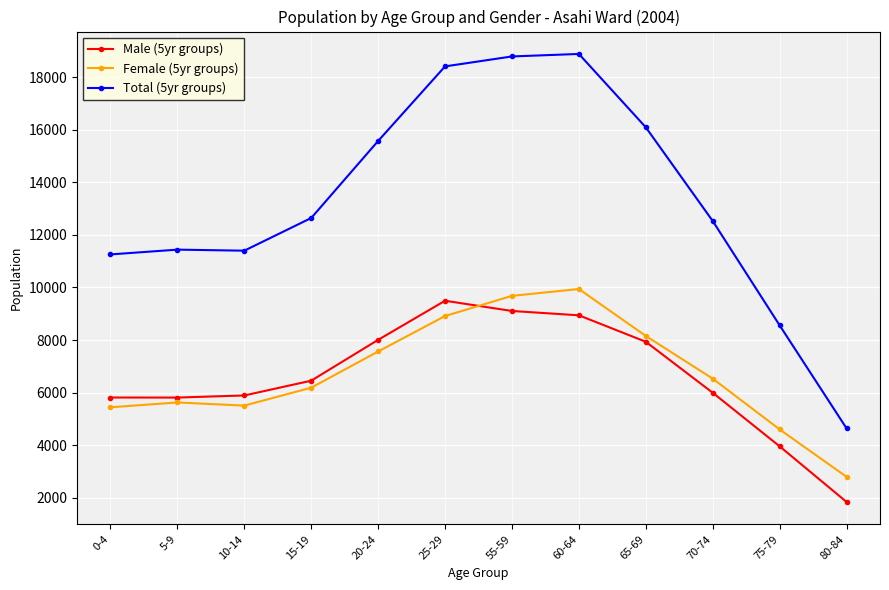

Is the value of Female (5yr groups) at 25-29 greater than the value of Total (5yr groups) at 65-69?

No